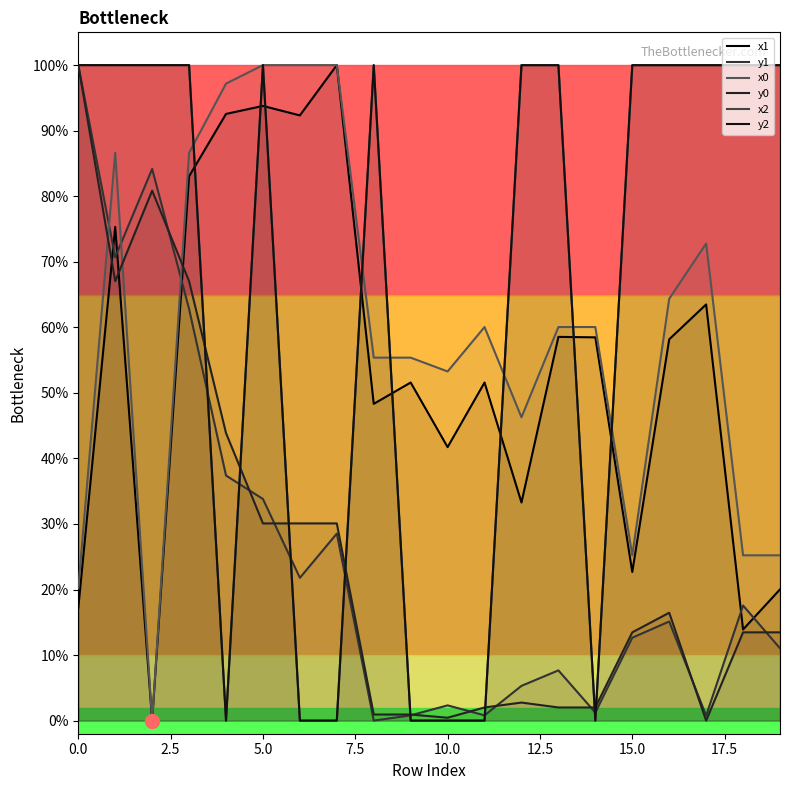

Reading left to right, extract all data points from this chart.

x1: 17.2	75.3	0.0	83.0	92.6	93.8	92.3	100.0	48.3	51.6	41.7	51.6	33.3	58.5	58.5	22.7	58.2	63.5	13.9	20.0
y1: 100.0	70.7	84.2	62.8	37.4	33.8	21.8	28.5	0.0	0.8	2.3	0.8	5.3	7.7	1.2	12.6	15.1	0.8	17.6	11.0
x0: 20.2	86.6	0.0	86.6	97.2	100.0	100.0	100.0	55.4	55.4	53.3	60.0	46.3	60.0	60.0	25.2	64.4	72.8	25.2	25.2
y0: 100.0	67.0	80.8	67.0	43.9	30.1	30.1	30.1	0.9	0.9	0.4	2.0	2.8	2.0	2.0	13.5	16.5	0.0	13.5	13.5
x2: 100.0	100.0	100.0	100.0	0.0	100.0	0.0	0.0	100.0	0.0	0.0	0.0	100.0	100.0	0.0	100.0	100.0	100.0	100.0	100.0
y2: 100.0	100.0	100.0	100.0	0.0	100.0	0.0	0.0	100.0	0.0	0.0	0.0	100.0	100.0	0.0	100.0	100.0	100.0	100.0	100.0